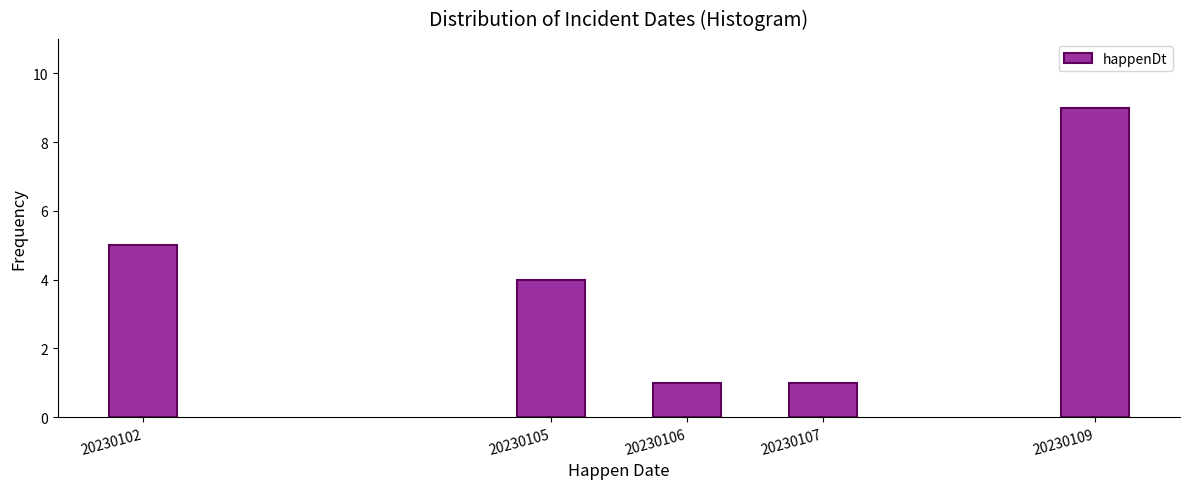

Reading left to right, extract all data points from this chart.

20230102=5	20230105=4	20230106=1	20230107=1	20230109=9